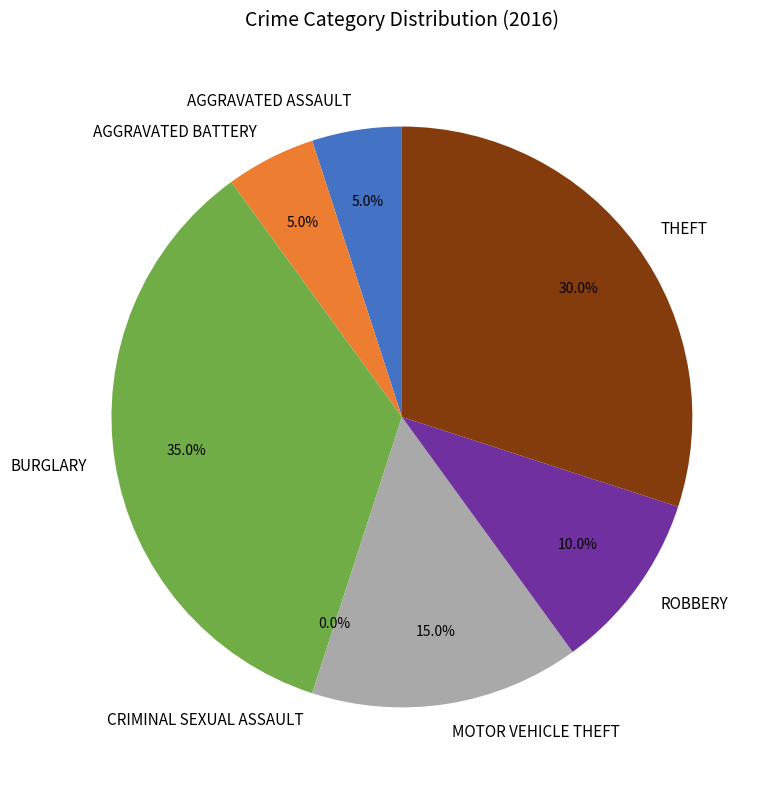

True or false: Burglary accounts for 50% of the total.

False